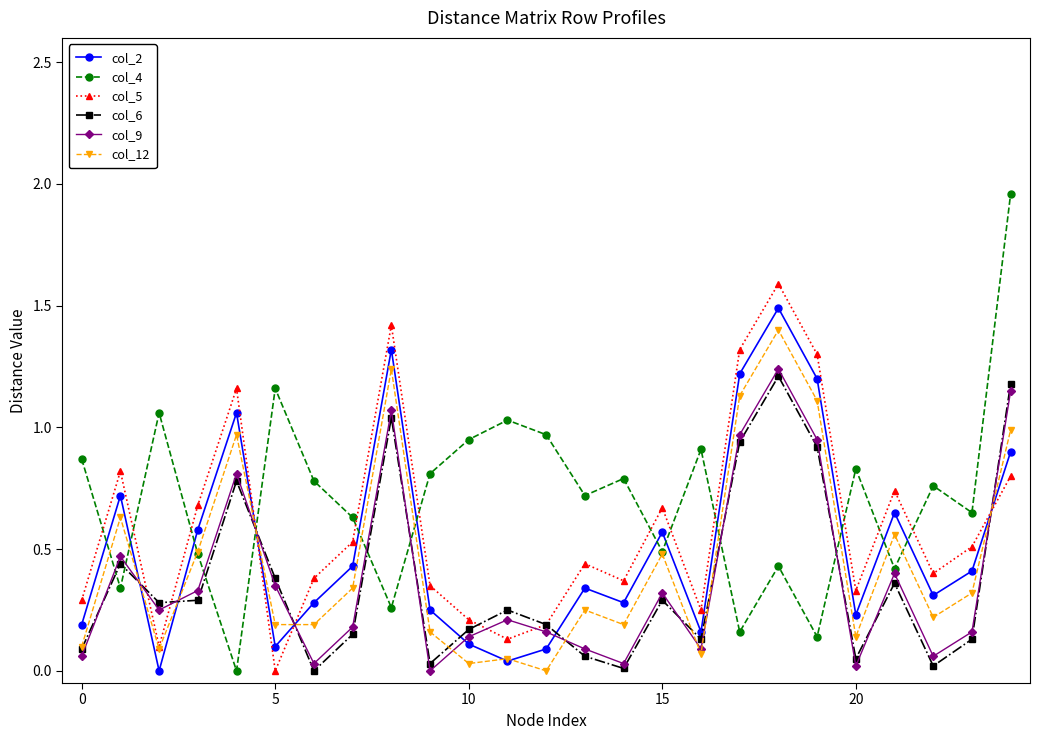

True or false: col_5 and col_2 cross at least once.

True